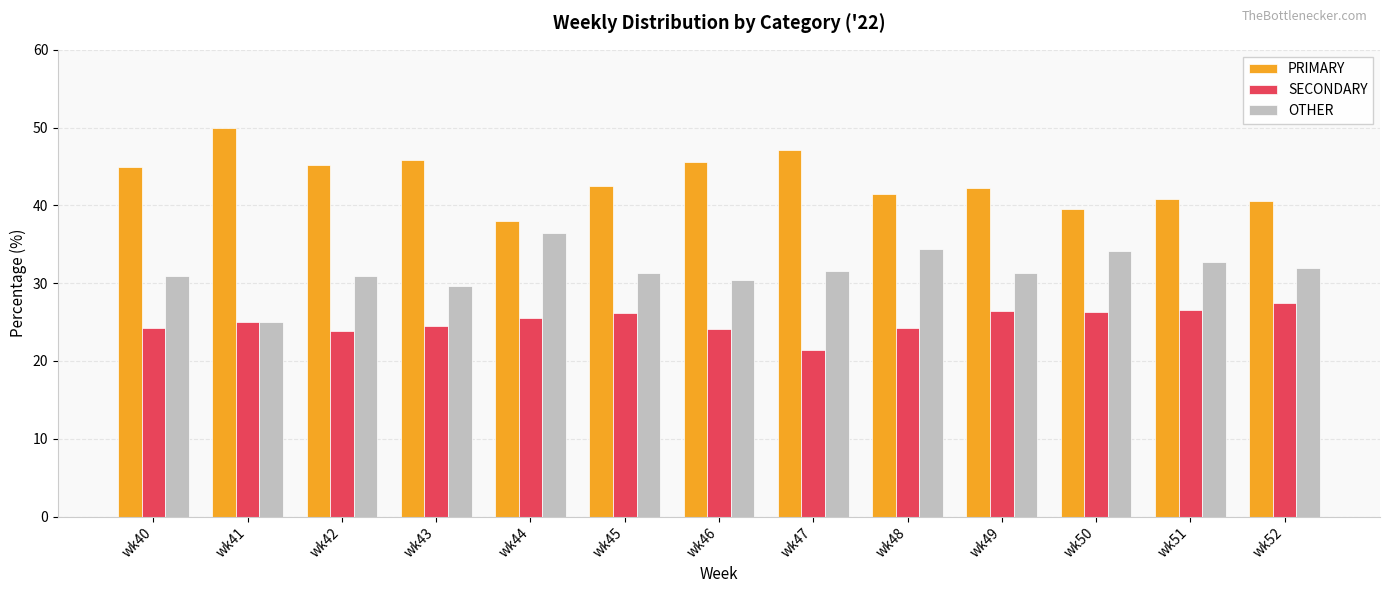

The value of PRIMARY at wk42 is 45.2. True or false?

True